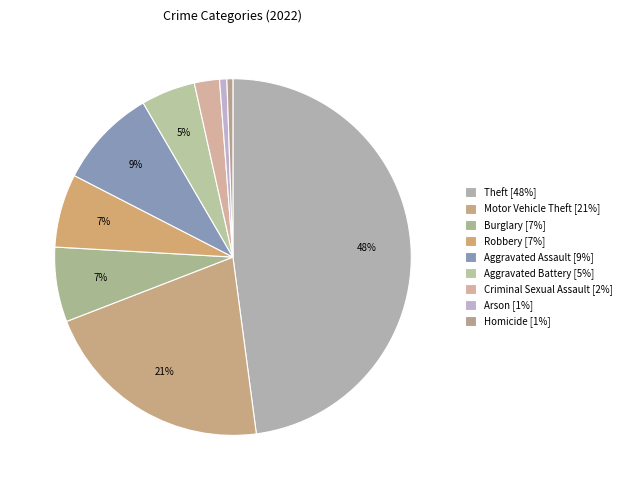

Which has a higher value, Motor Vehicle Theft or Aggravated Battery?

Motor Vehicle Theft